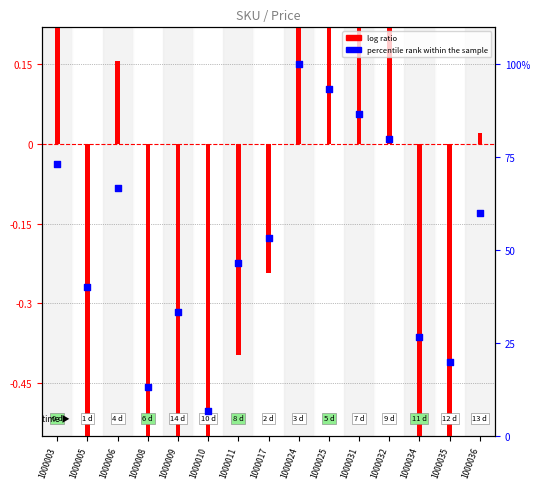

What is the total value across all series at 1000031?

87.6